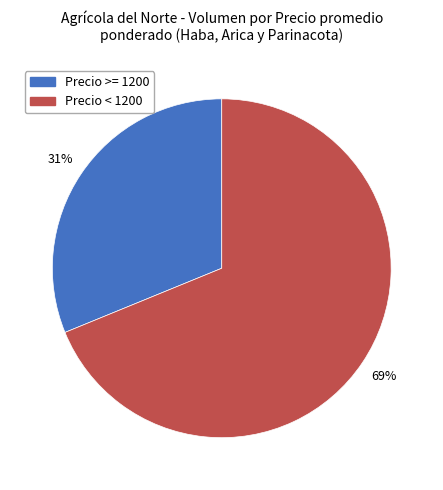

To the nearest percent, what is the average slice percentage?

50%